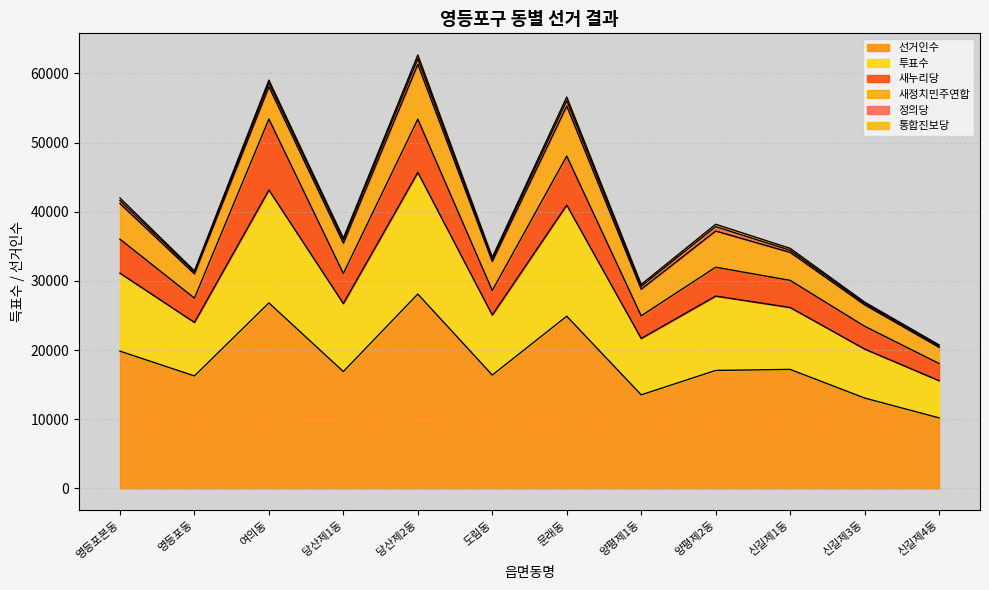

How many distinct data groups are displayed?

6